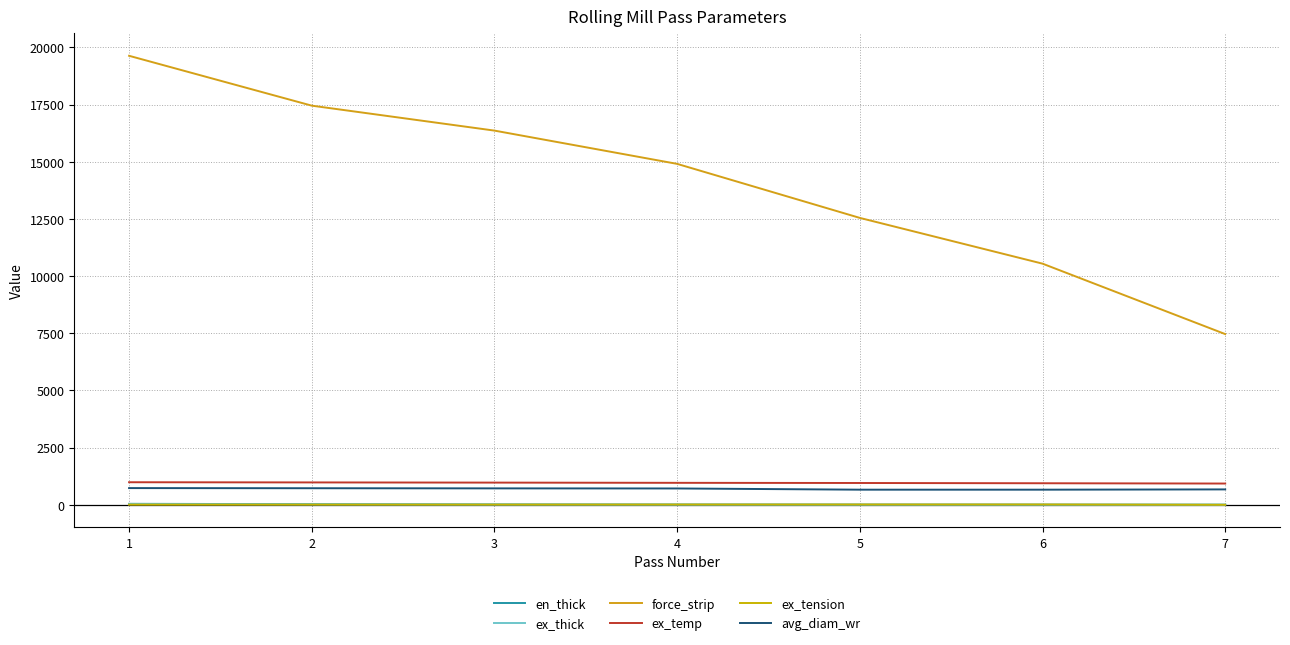

What is the sum of all ex_temp values?

6718.0